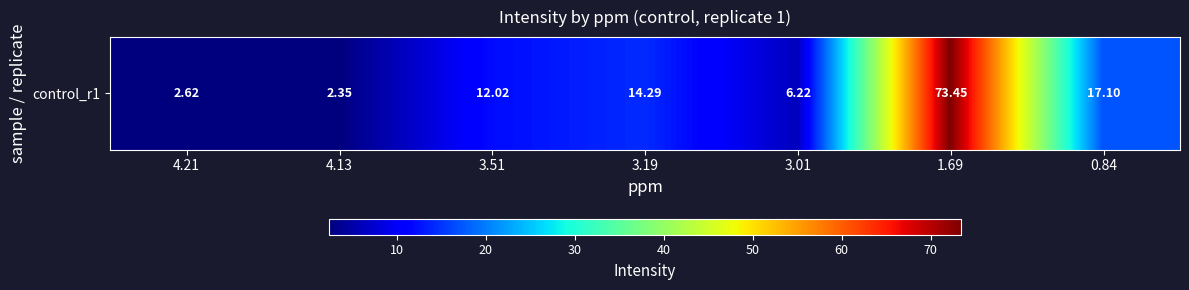

List the labels in order of value, largest first.

1.69, 0.84, 3.19, 3.51, 3.01, 4.21, 4.13